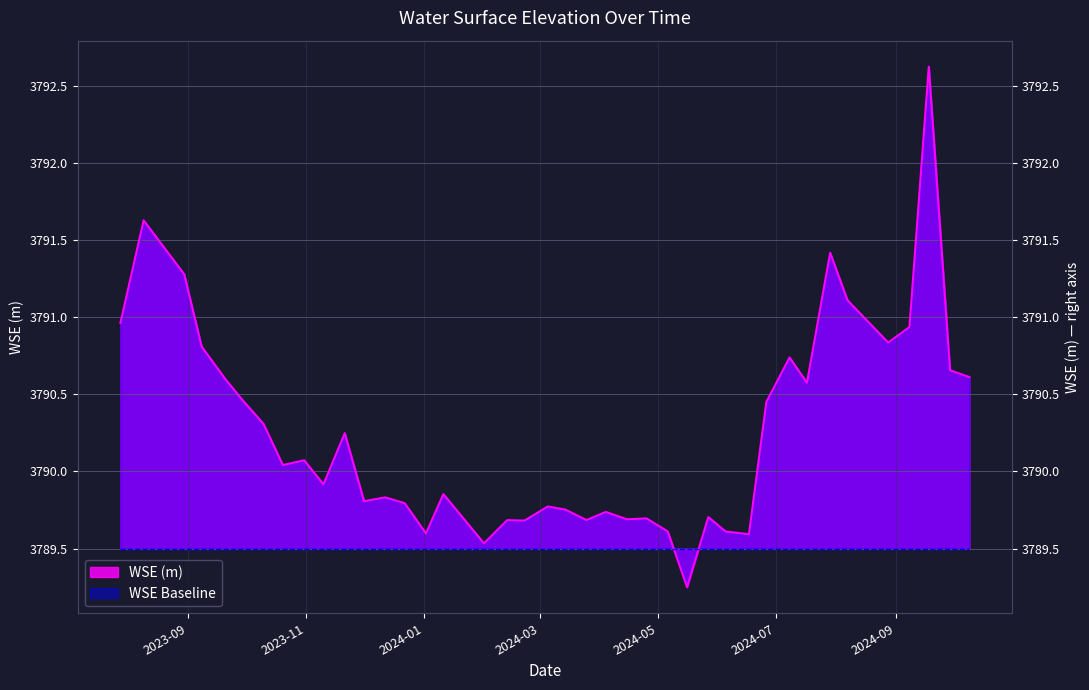

What is the ratio of the value at 2024-09-18 to the value at 2024-06-05?

1.0